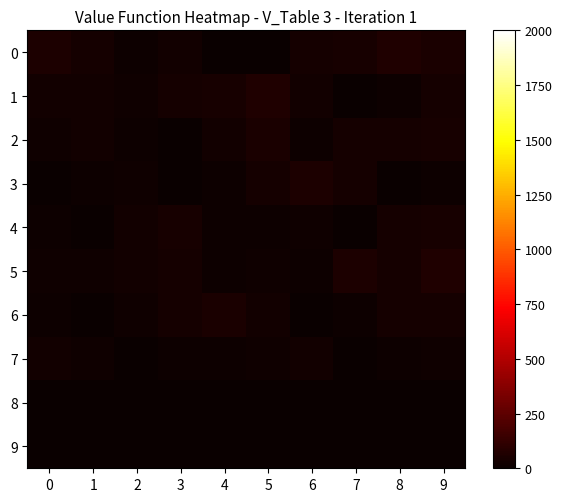

Between 2 and 9, which series saw the biggest shift?

5